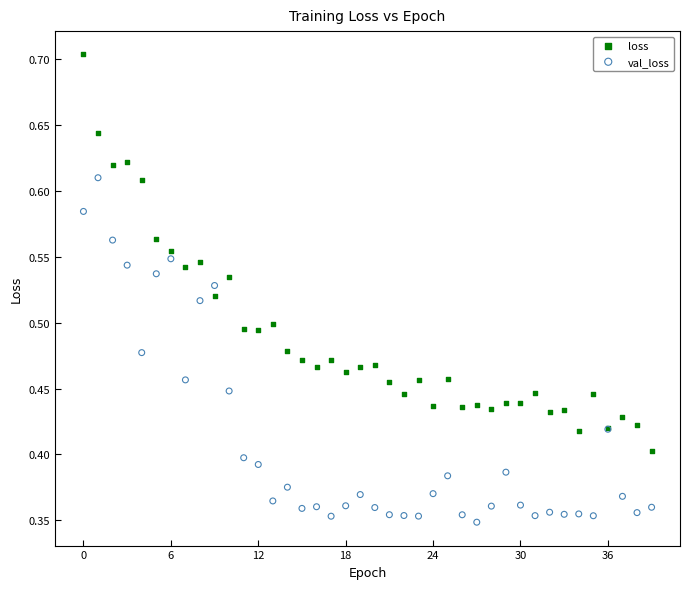

Which series has the widest spread of Y values?

loss